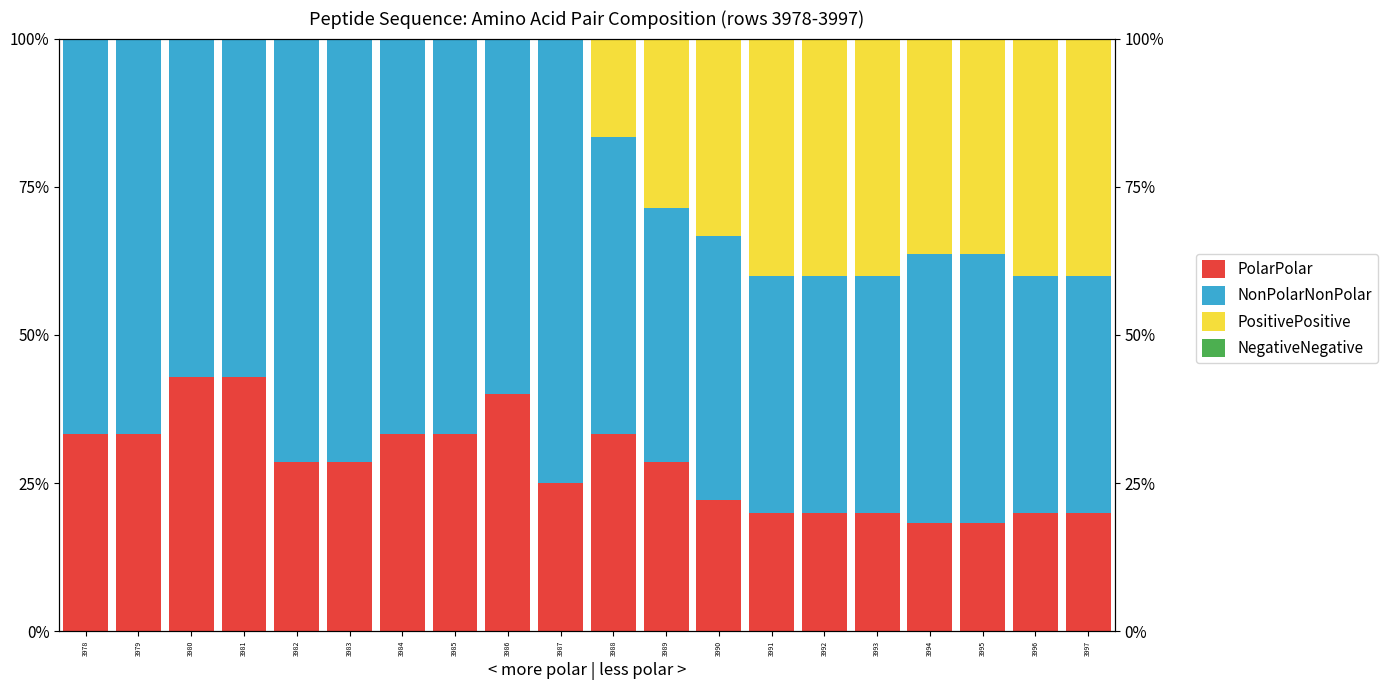

Which series changed the most between 3981 and 3994?

PositivePositive